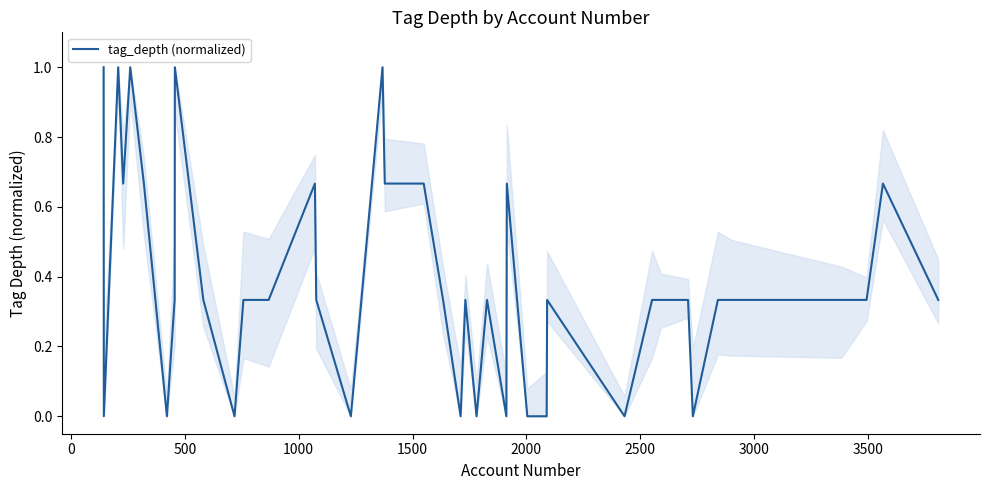

What is the difference between the maximum and minimum values?

1.0